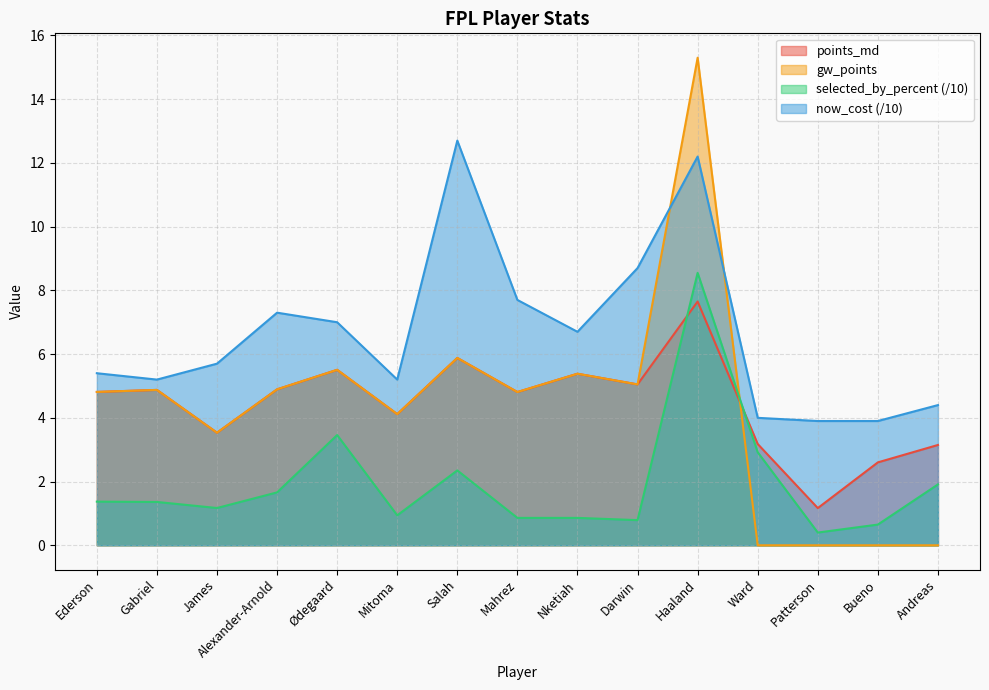

Which series ends up on top after the final intersection of gw_points and selected_by_percent?

selected_by_percent